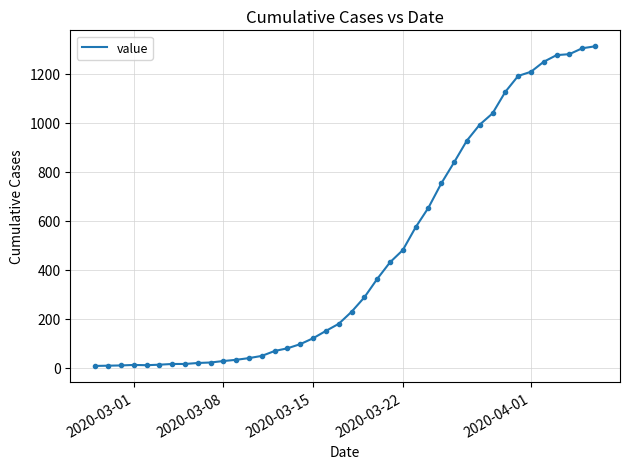

What is the difference between the maximum and minimum values?

1305